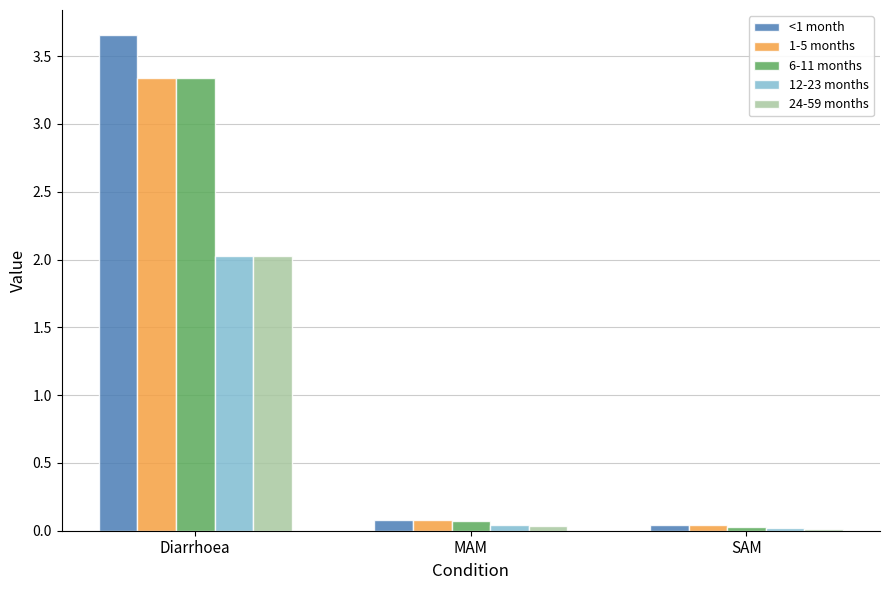

True or false: 12-23 months has a value of 0.0 at SAM.

True